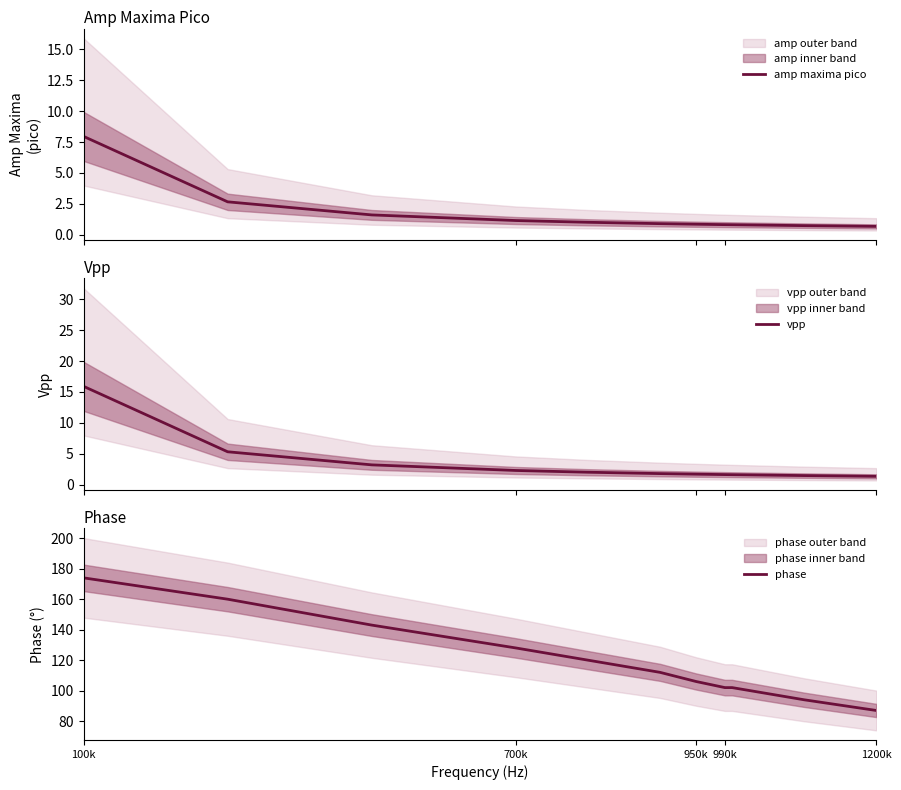

Reading left to right, list all the values displayed in this chart.

amp maxima pico: 8.0	2.7	1.6	1.1	1.0	0.9	0.8	0.8	0.8	0.8	0.8	0.7	0.7
vpp: 15.9	5.3	3.2	2.3	2.0	1.8	1.7	1.7	1.6	1.6	1.6	1.4	1.3
phase: 174.0	160.0	143.0	128.0	120.0	112.0	106.0	105.0	103.0	102.0	102.0	94.0	87.0